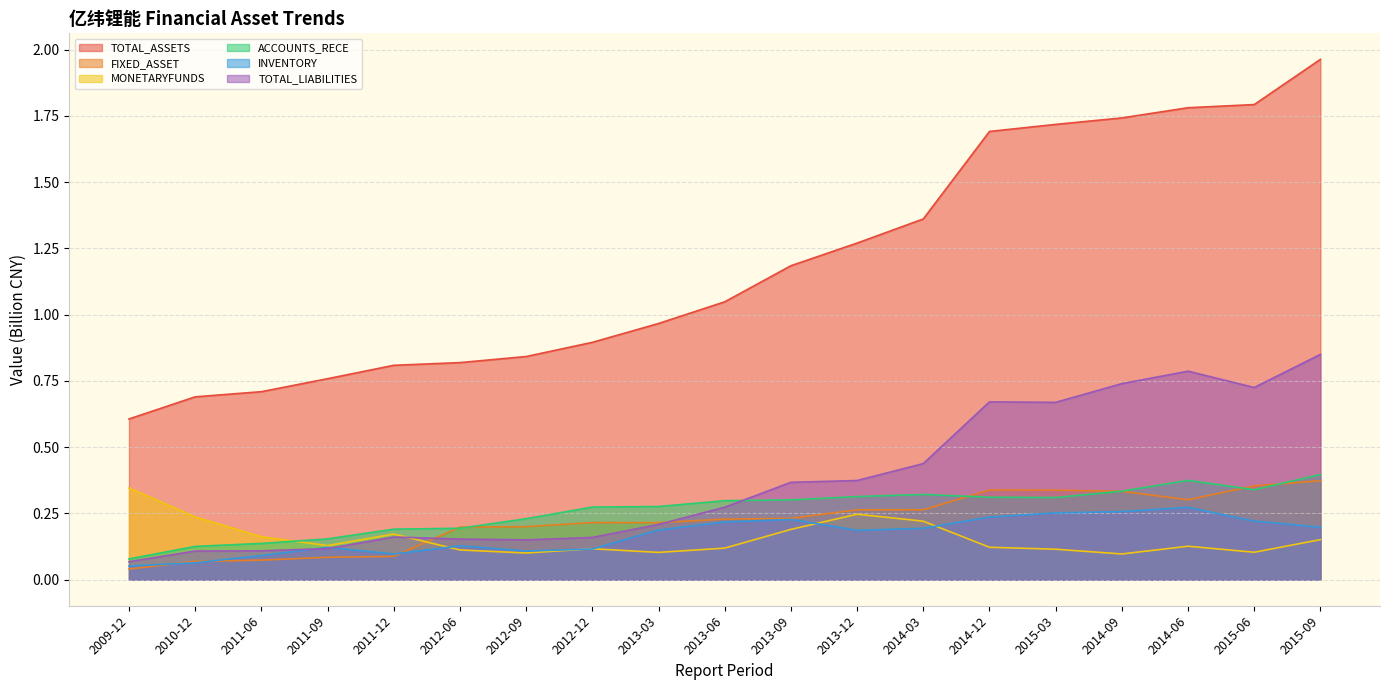

True or false: INVENTORY has more than 2 interior local peaks.

True